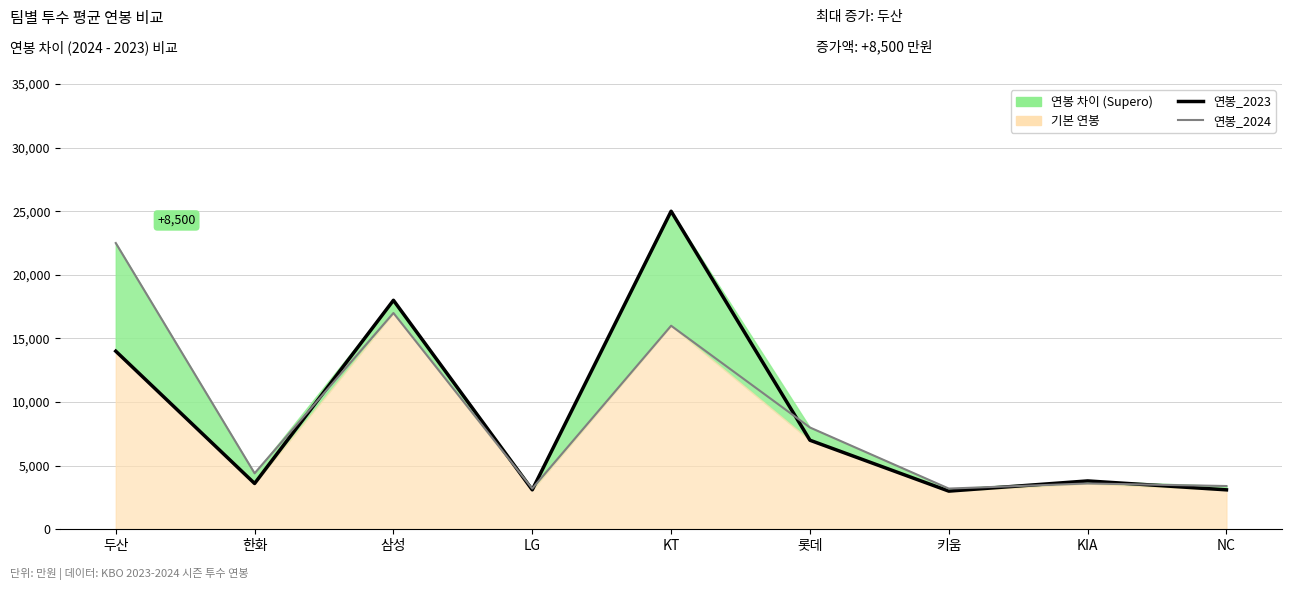

At how many categories does at least one series exceed 17715?

3